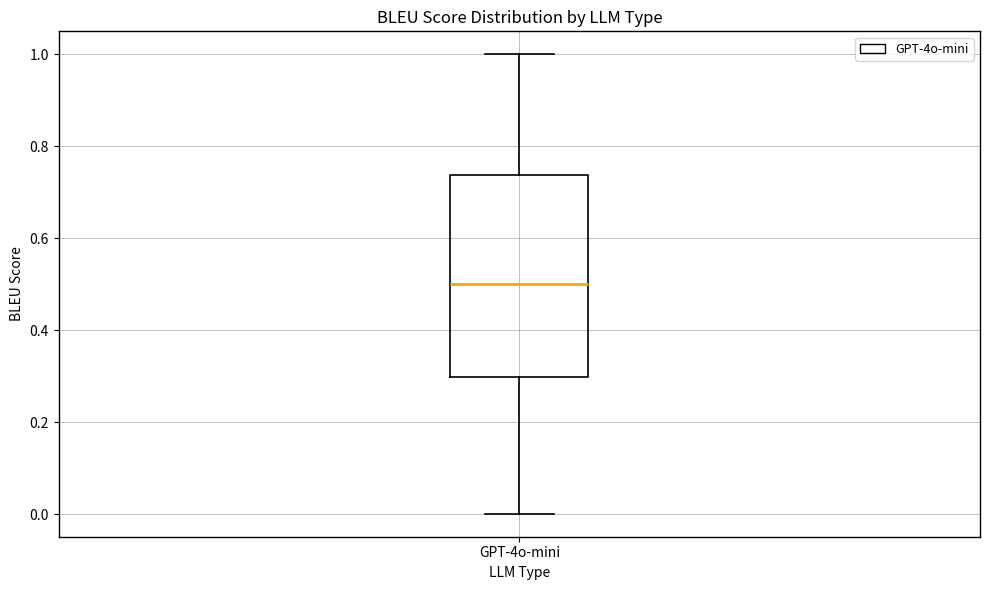

Read this box plot against the y-axis: the position of the median line, the range covered by the box, and the ends of both whiskers. The values are not printed on the chart, so give them approximately, as read against the axis.

median 0.50, box 0.30 to 0.74, whiskers 0.00 to 1.00